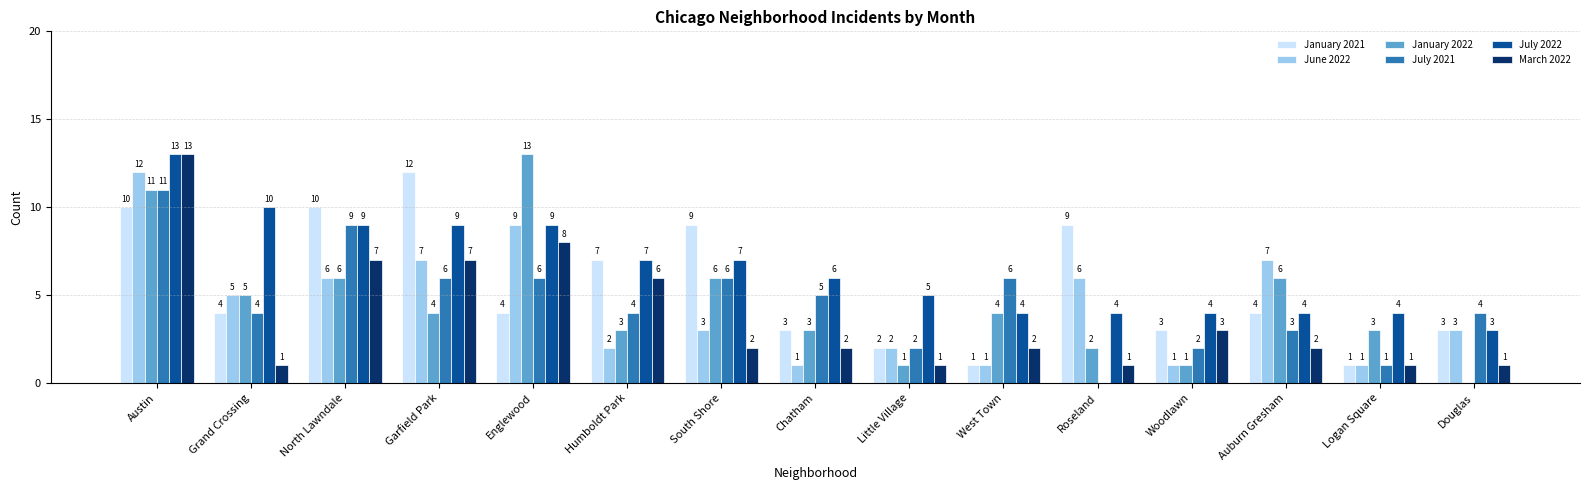

Does the chart contain stacked bars?

No